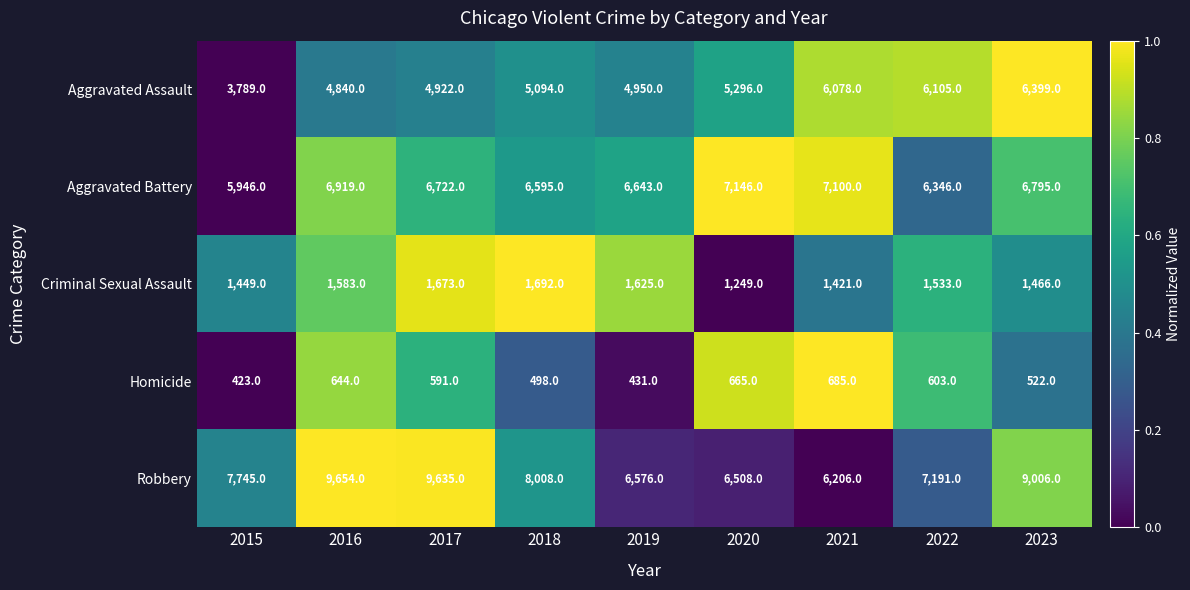

What is the difference between the Aggravated Battery values at 2021 and 2017?

378